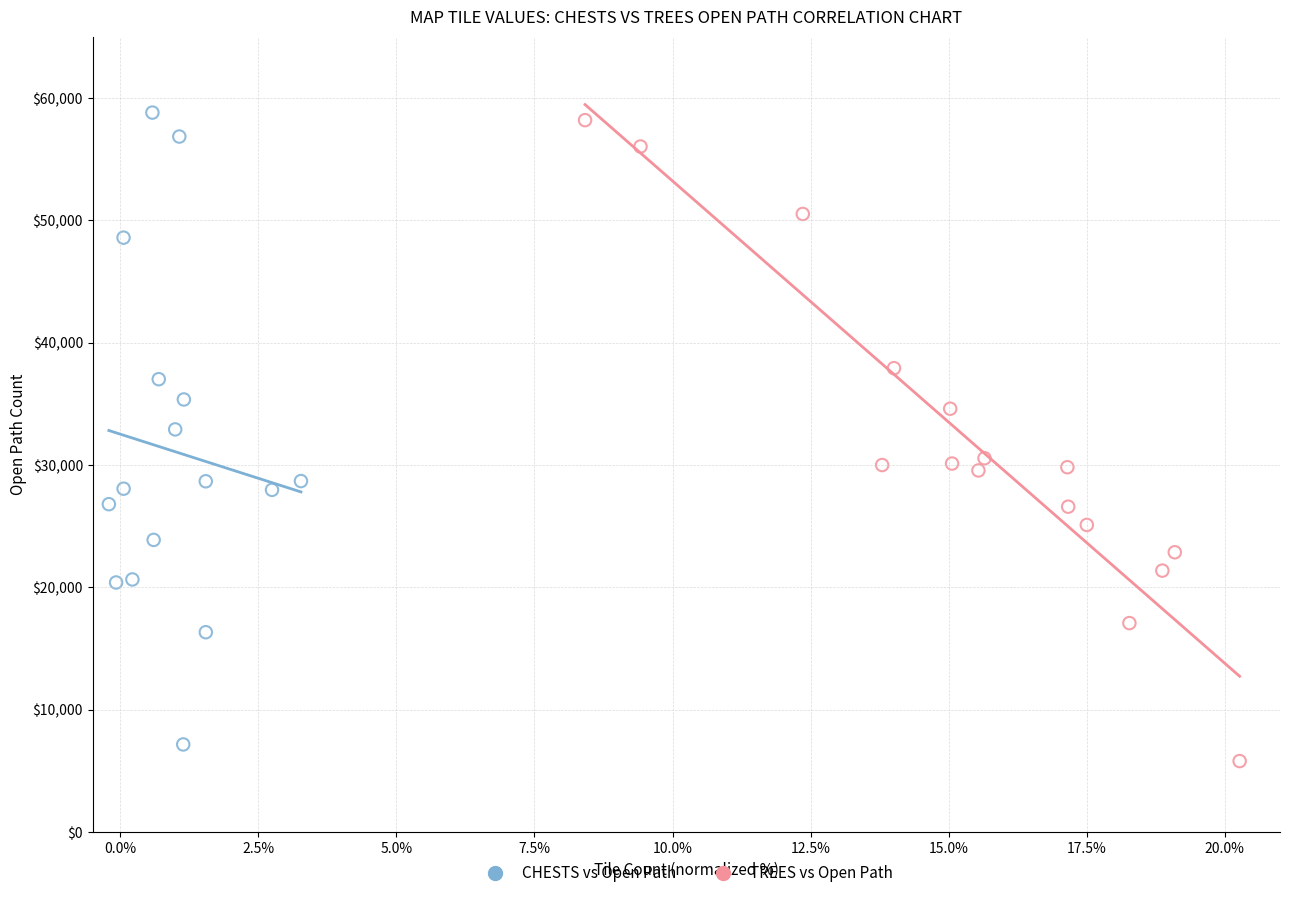

Which series reaches the minimum Y coordinate?

TREES vs Open Path